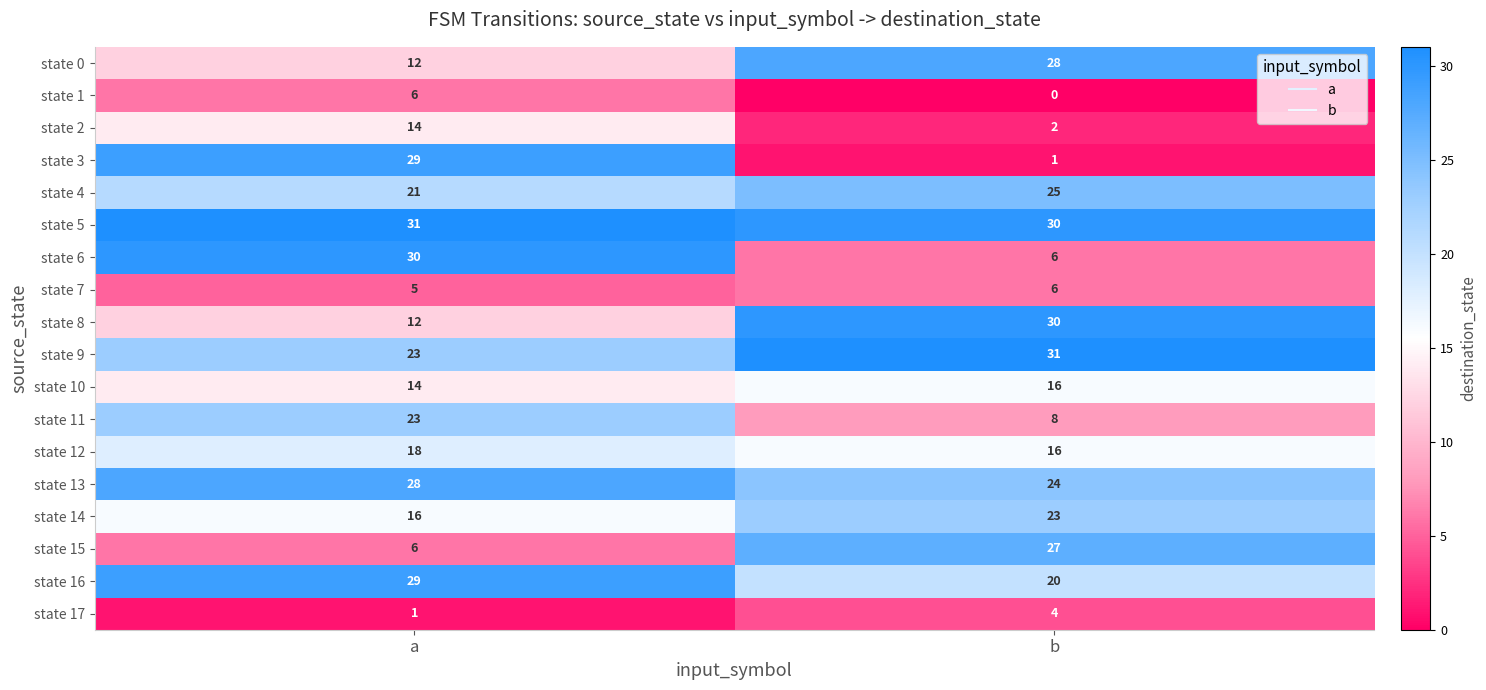

What is the greatest value displayed?

31